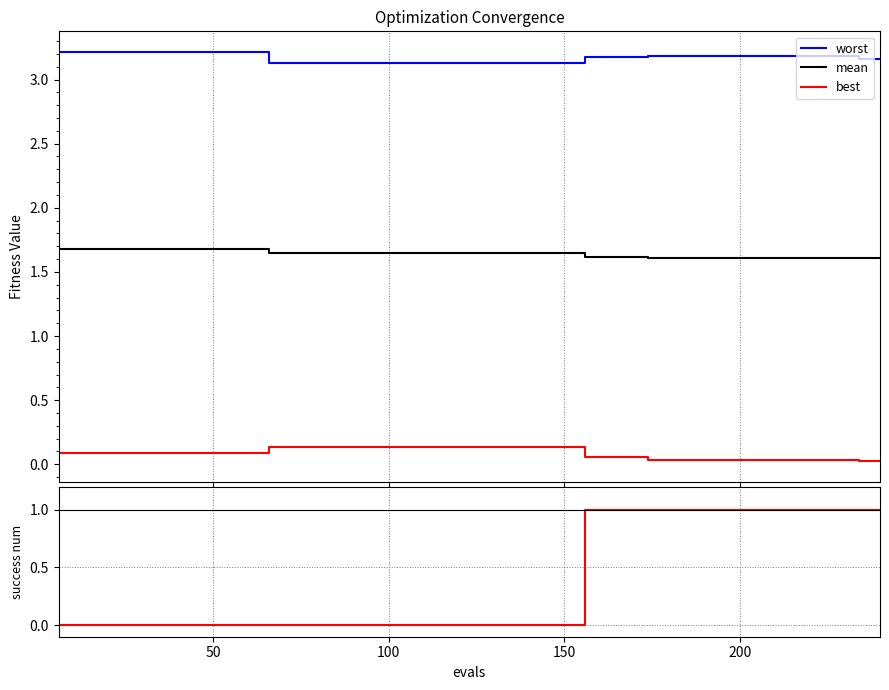

Is this an area chart (filled region under the line)?

No